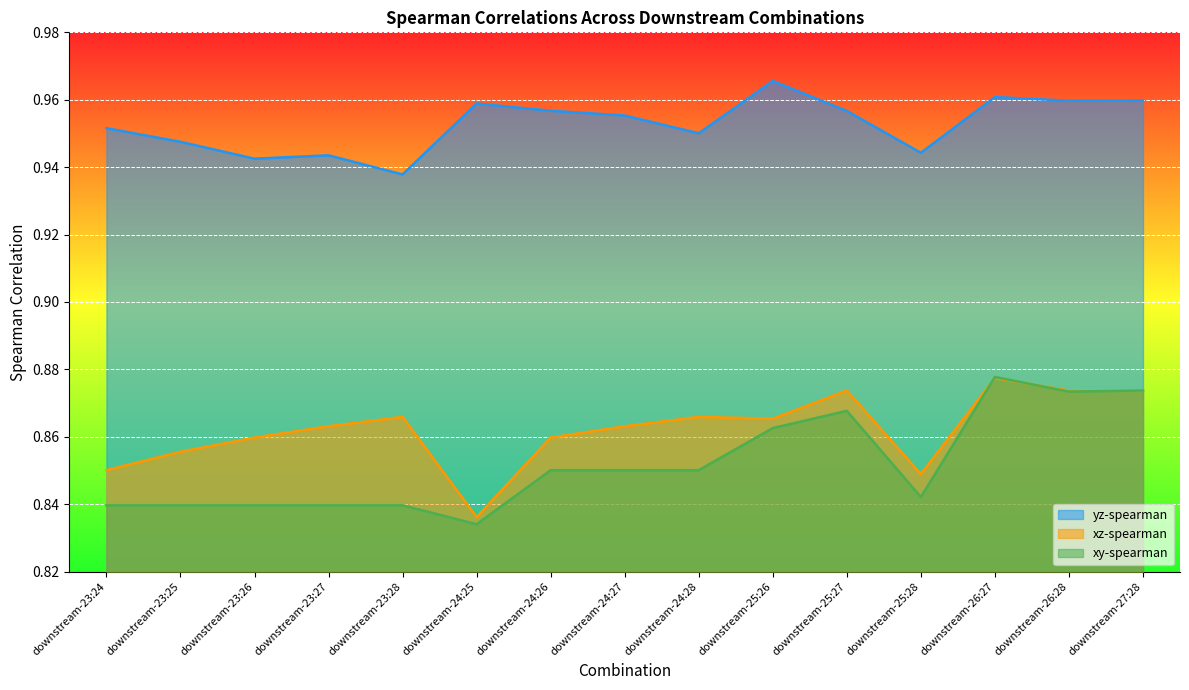

Reading right to left, list all the values displayed in this chart.

yz-spearman: 1.0	1.0	1.0	0.9	1.0	1.0	1.0	1.0	1.0	1.0	0.9	0.9	0.9	0.9	1.0
xz-spearman: 0.9	0.9	0.9	0.8	0.9	0.9	0.9	0.9	0.9	0.8	0.9	0.9	0.9	0.9	0.9
xy-spearman: 0.9	0.9	0.9	0.8	0.9	0.9	0.9	0.9	0.9	0.8	0.8	0.8	0.8	0.8	0.8